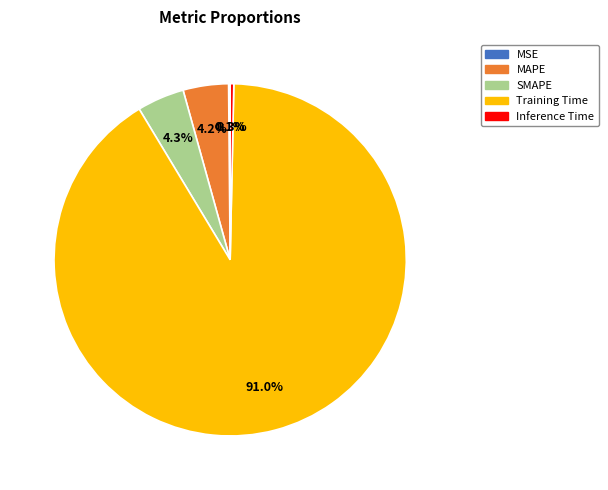

Is there any slice that represents more than half of the pie?

Yes